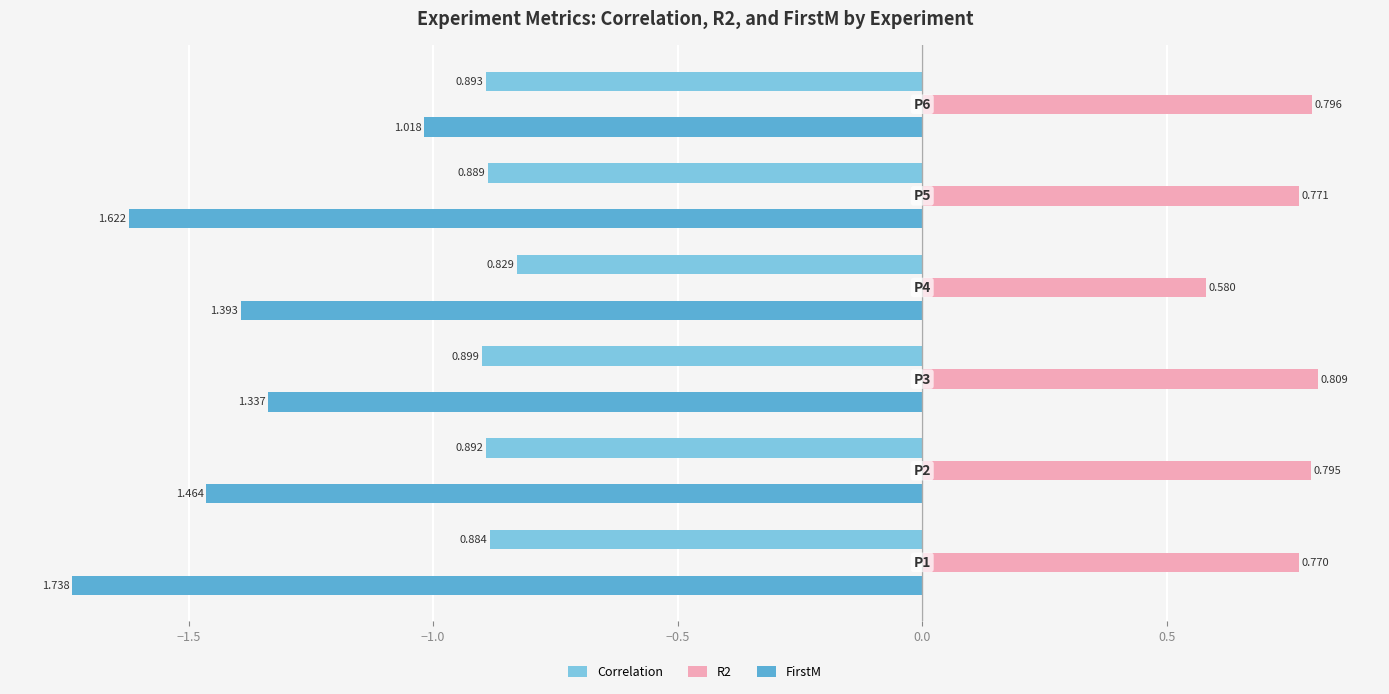

What is the maximum value shown in the chart?

0.8